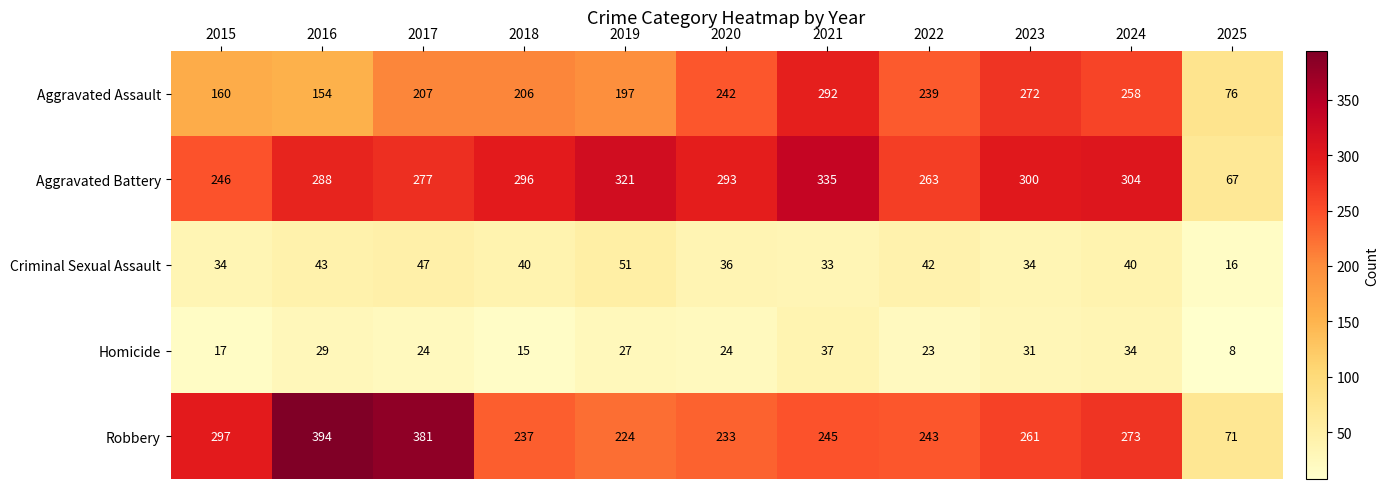

Is the value of Aggravated Assault at 2024 greater than the value of Robbery at 2022?

Yes